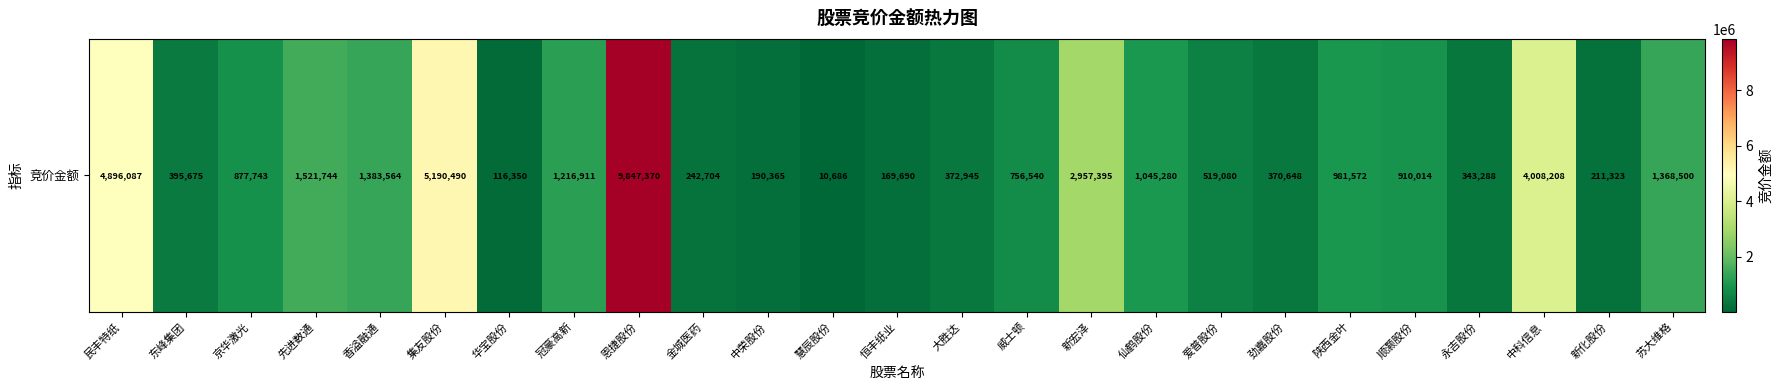

Reading left to right, what are all the values shown in this chart?

民丰特纸=4896087	东峰集团=395675	京华激光=877743	先进数通=1521744	香溢融通=1383564	集友股份=5190490	华宝股份=116350	冠豪高新=1216911	恩捷股份=9847370	金城医药=242704	中荣股份=190365	慧辰股份=10686	恒丰纸业=169690	大胜达=372945	威士顿=756540	新宏泽=2957395	仙鹤股份=1045280	爱普股份=519080	劲嘉股份=370648	陕西金叶=981572	顺灏股份=910014	永吉股份=343288	中科信息=4008208	新化股份=211323	苏大维格=1368500